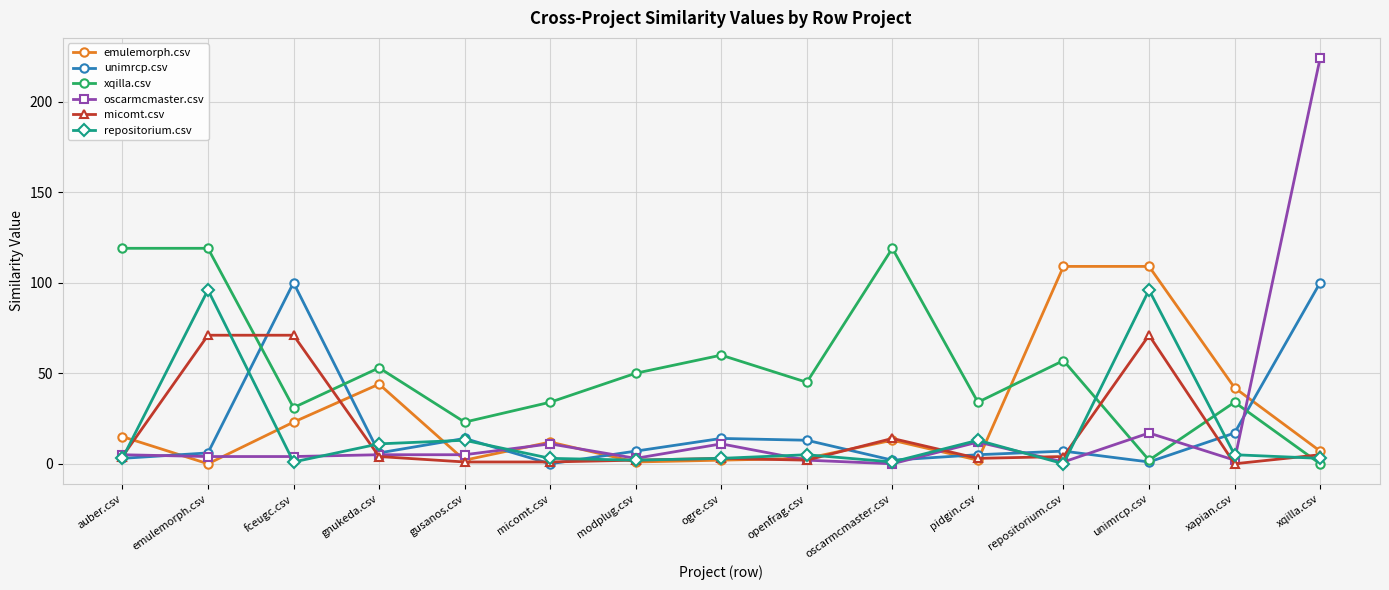

What is the sum of the micomt.csv values at oscarmcmaster.csv and modplug.csv?

16